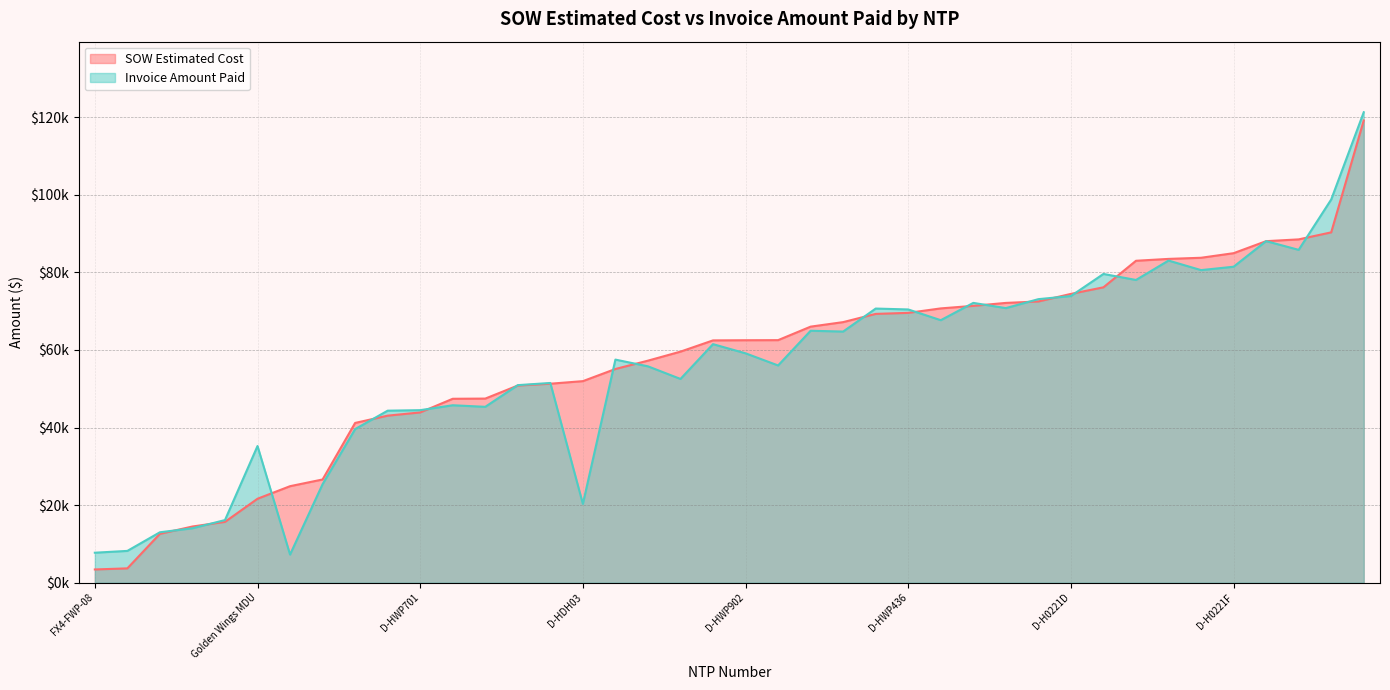

Is the value of SOW Estimated Cost at BHUD-FWP-08-E greater than the value of Invoice Amount Paid at D-HWP1309?

No